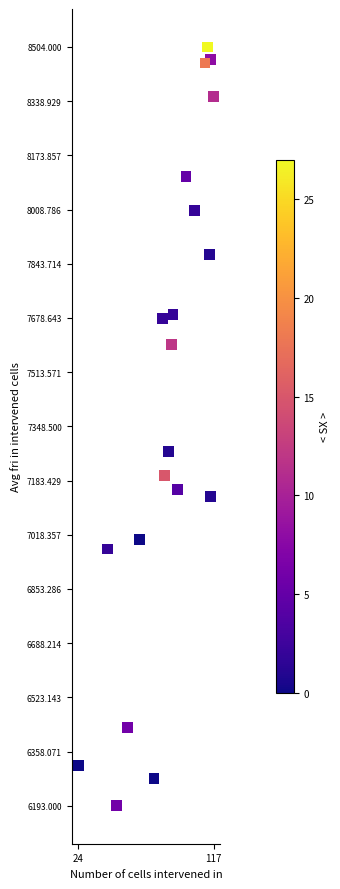

What Y value in the scatter plot is closest to 7348?

7273